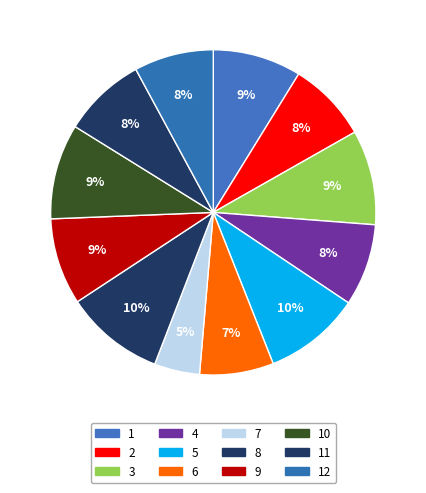

To the nearest percent, what is the difference between the largest and smallest slice percentages?

5%